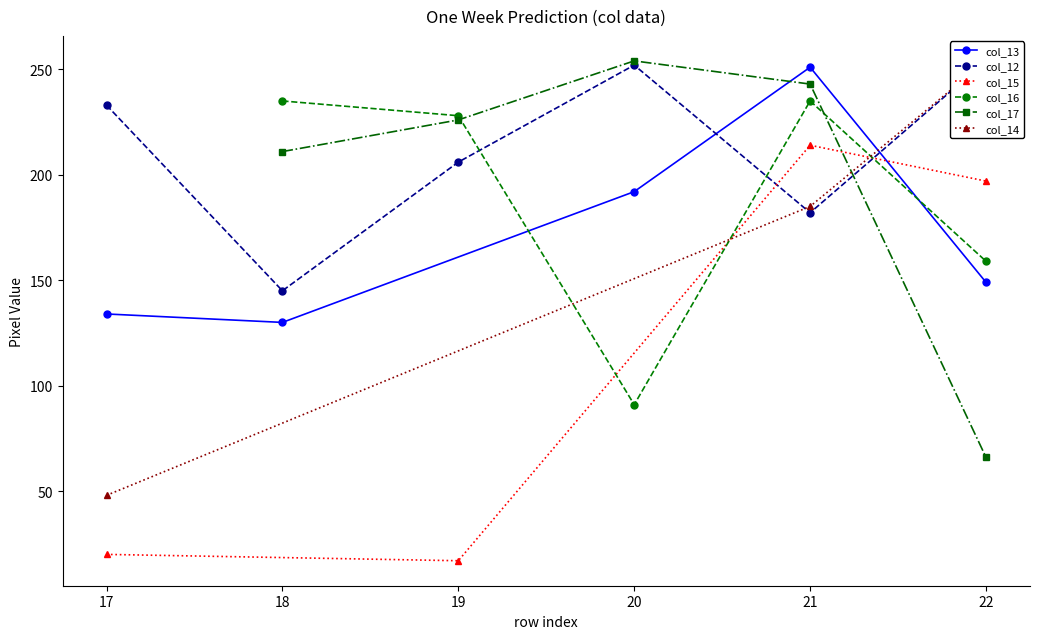

Rank the categories by col_17 value from highest to lowest.

20, 21, 19, 18, 22